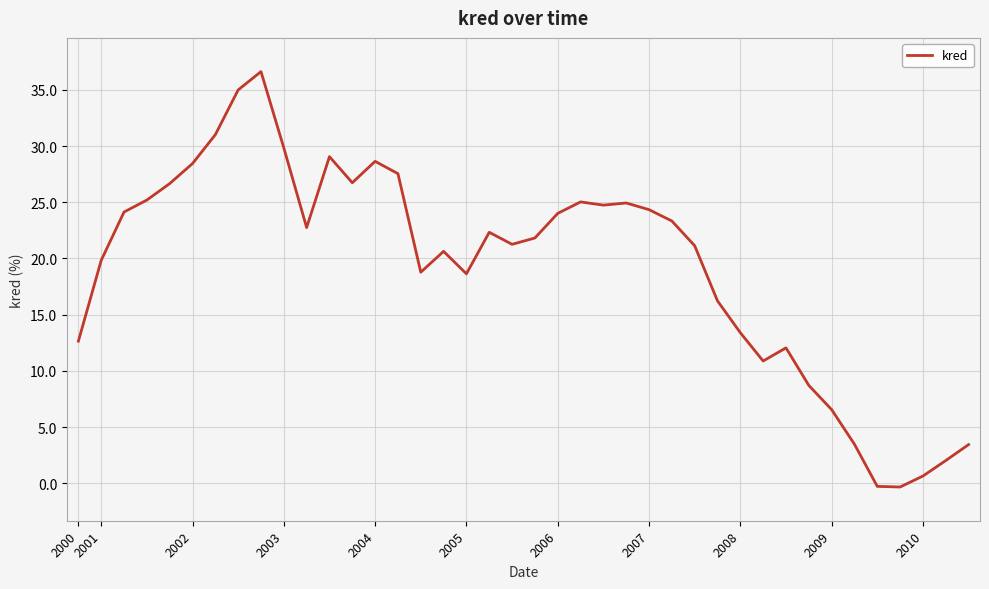

True or false: there are more than 2 points higher than both neighbors.

True